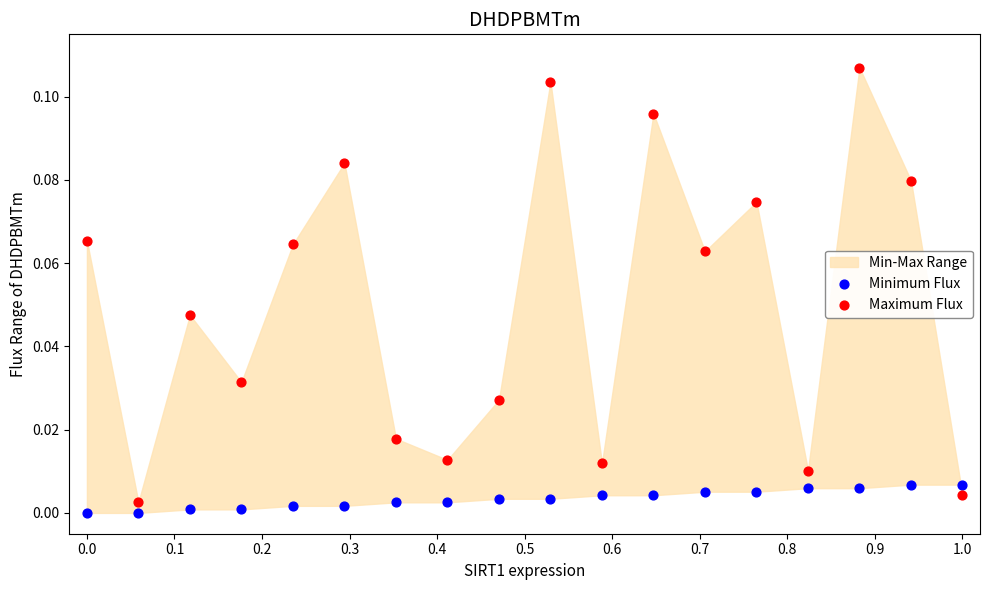

Which series has the largest Y range (max minus min)?

Maximum Flux